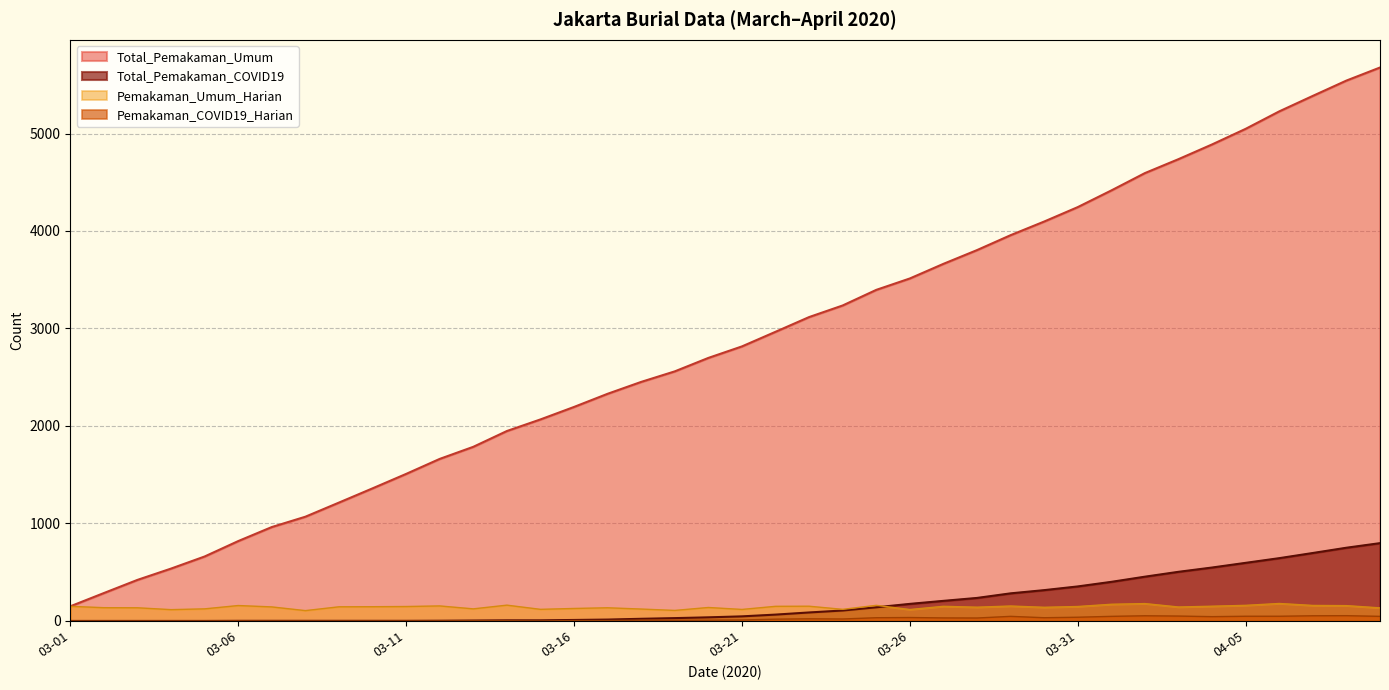

List the series in order of their peak value, highest first.

Total_Pemakaman_Umum, Total_Pemakaman_COVID19, Pemakaman_Umum_Harian, Pemakaman_COVID19_Harian